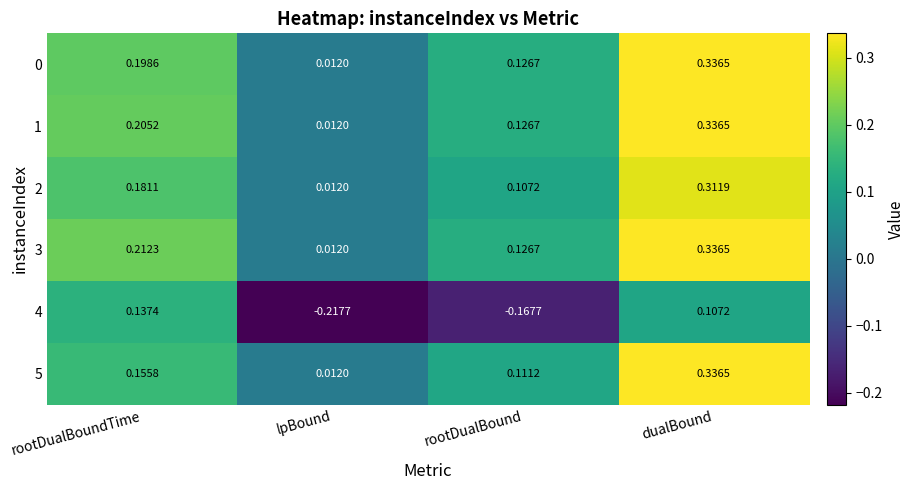

How many data points does each series have?

4